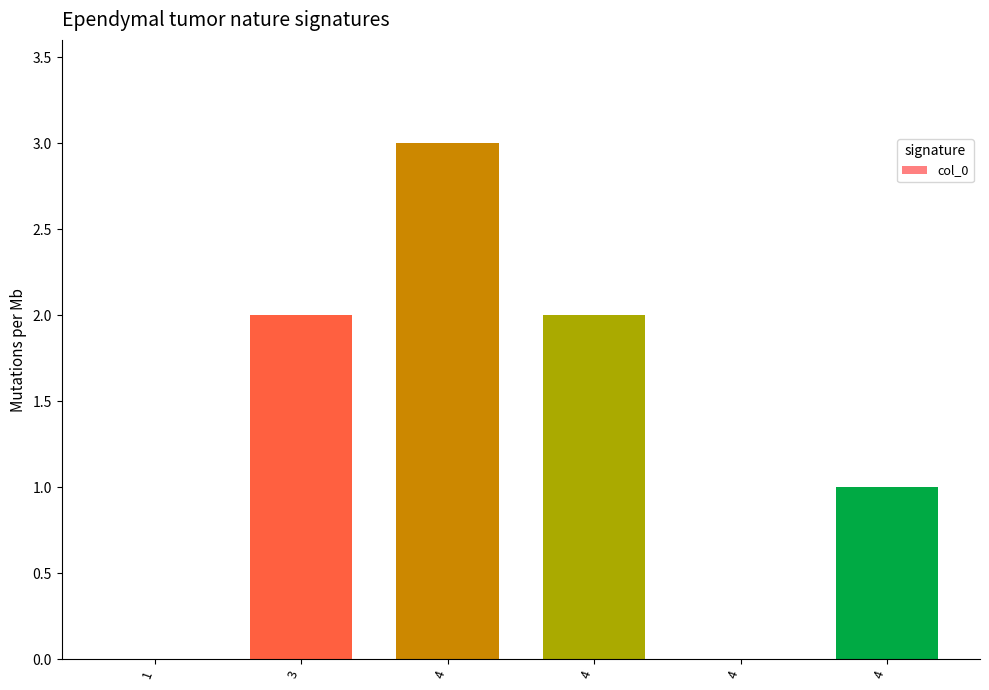

How many categories are shown in the chart?

6